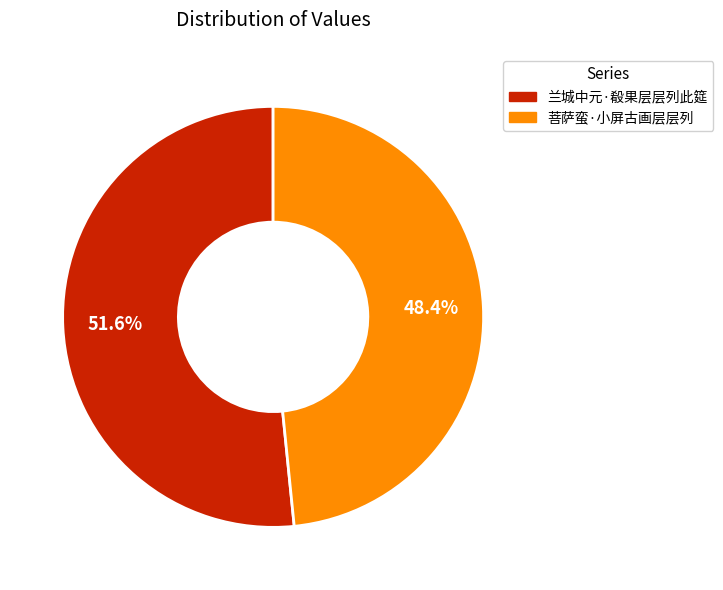

Is it true that 菩萨蛮·小屏古画层层列 is 59% of the pie?

False